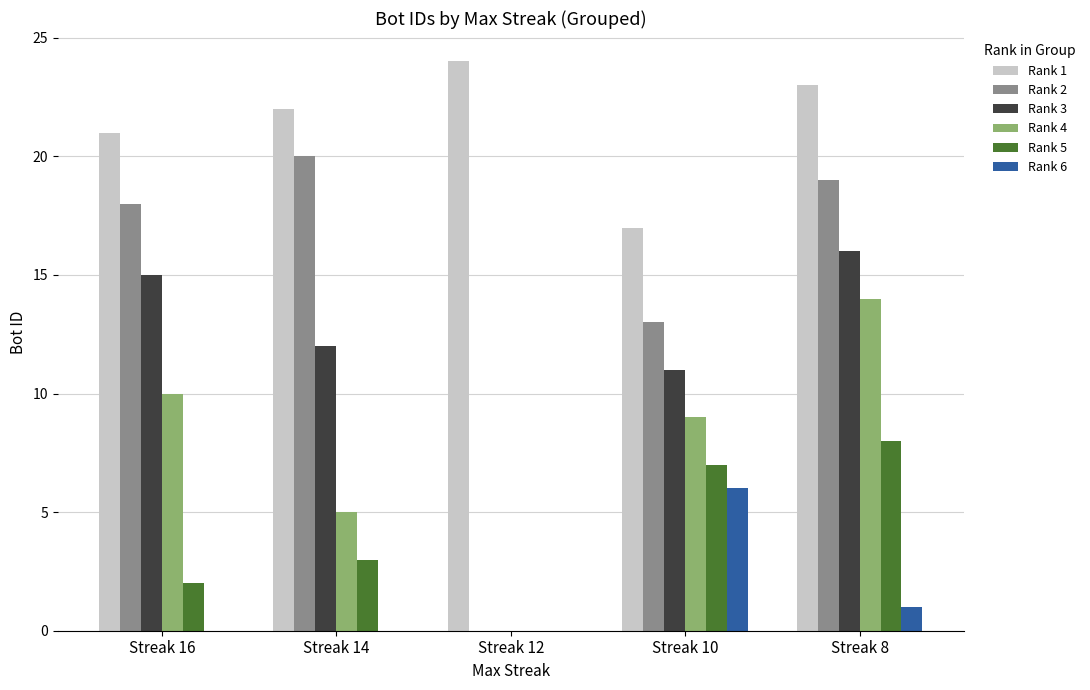

Where is Rank 2 nearest to the value 10?

Streak 10